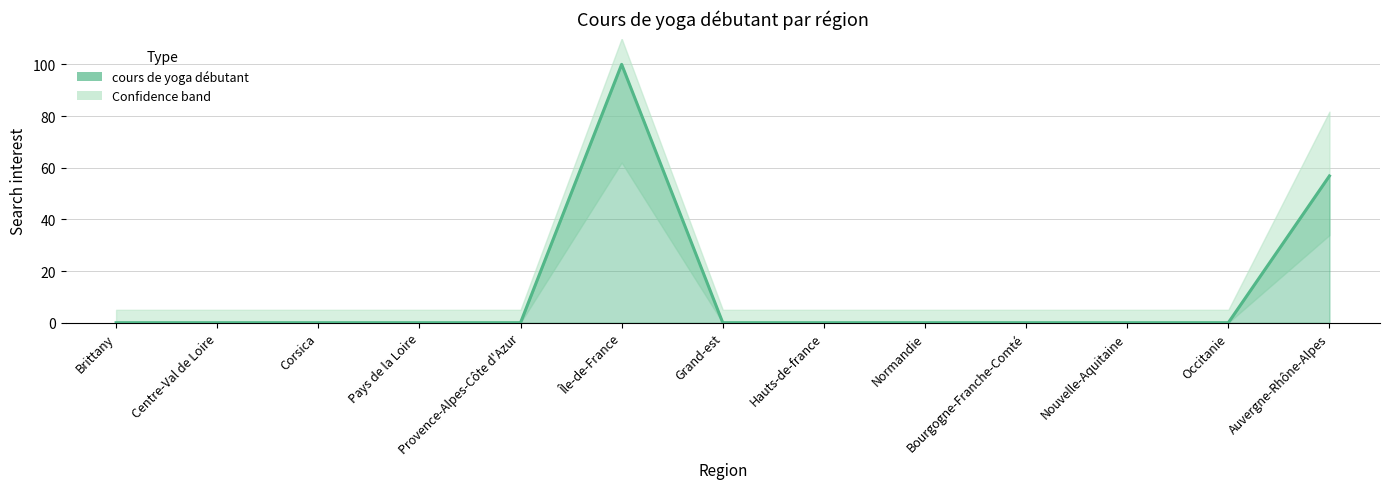

At which category does the chart reach its peak across all series?

Île-de-France